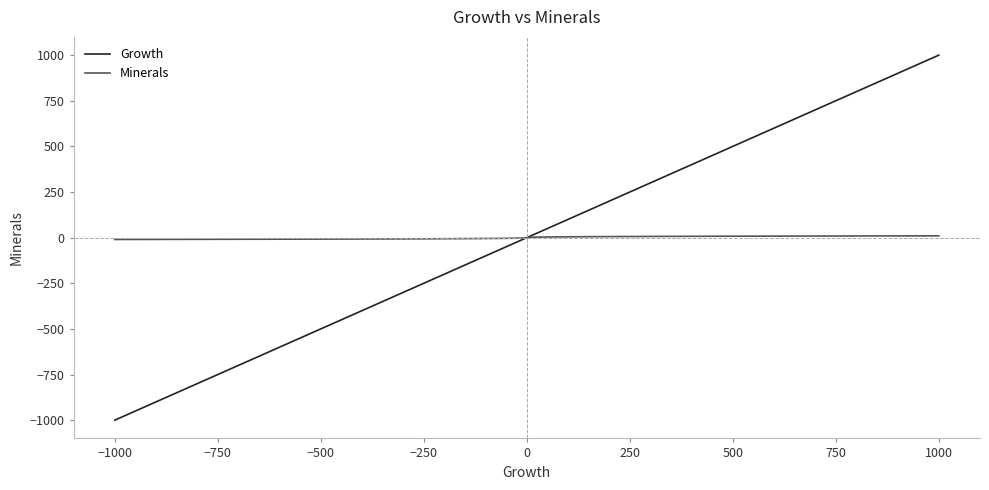

List the series in order of their peak value, lowest first.

Minerals, Growth